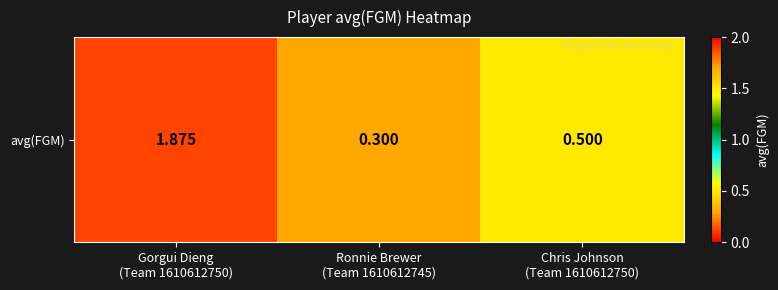

The chart shows a value of 3.0 at Gorgui Dieng
(Team 1610612750). True or false?

False